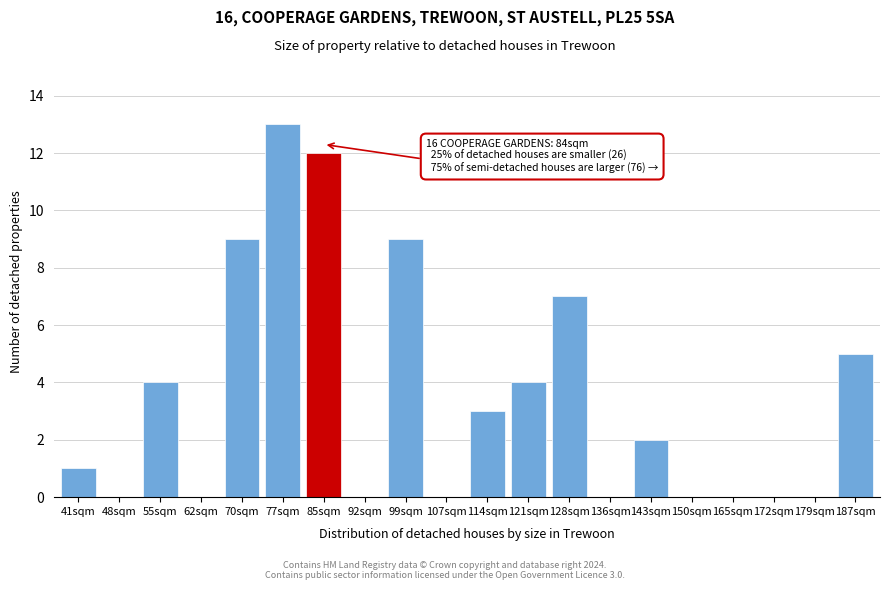

Reading left to right, list all the values displayed in this chart.

41sqm=1	48sqm=0	55sqm=4	62sqm=0	70sqm=9	77sqm=13	85sqm=12	92sqm=0	99sqm=9	107sqm=0	114sqm=3	121sqm=4	128sqm=7	136sqm=0	143sqm=2	150sqm=0	165sqm=0	172sqm=0	179sqm=0	187sqm=5